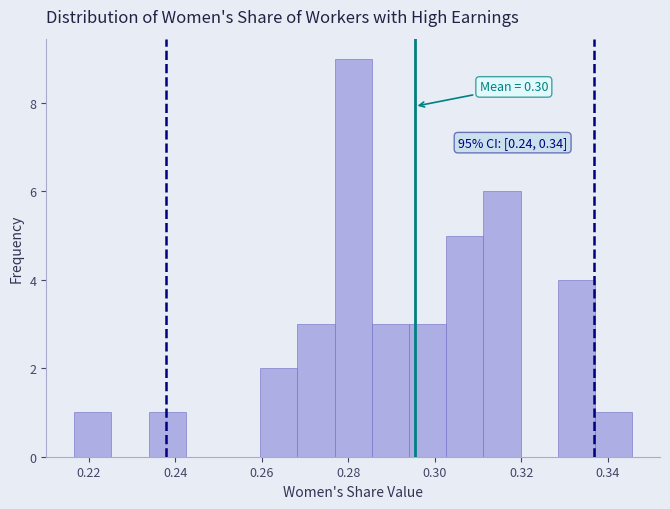

Over which range of the x-axis is the bar tallest?

0.276 to 0.286